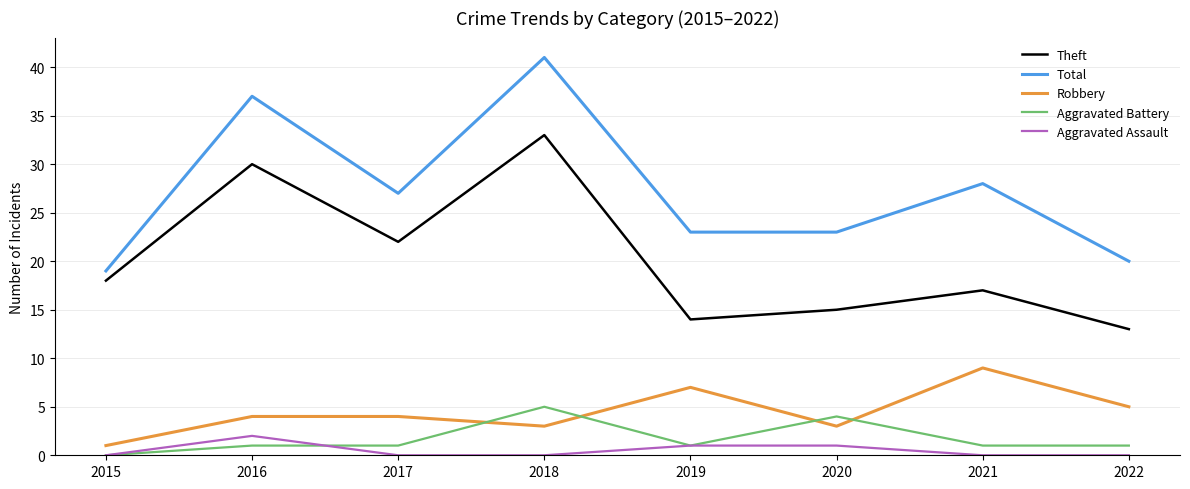

Which series has the largest total across all categories?

Total